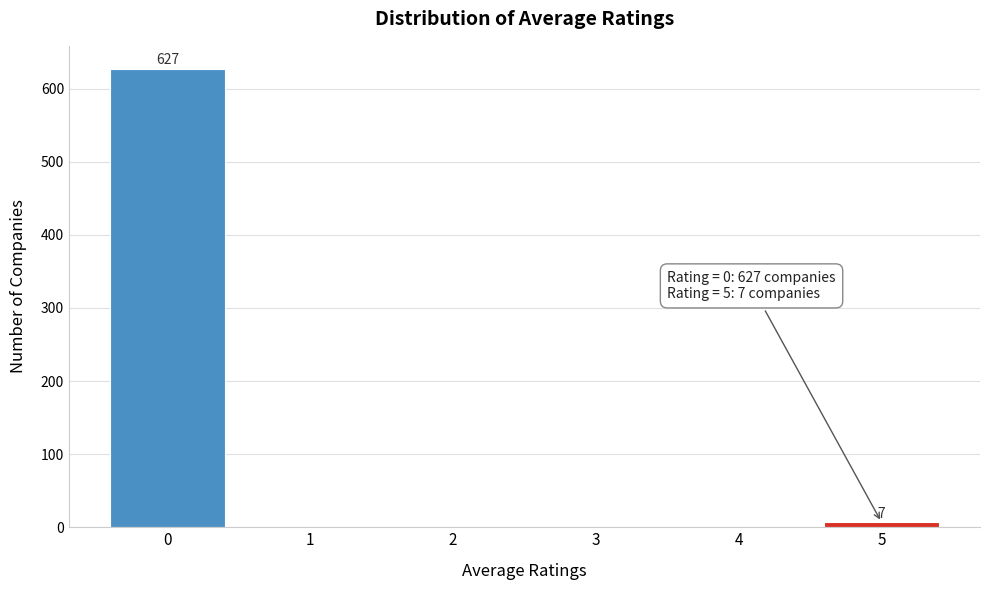

Over which range of the x-axis is the bar tallest?

-0.5 to 0.5